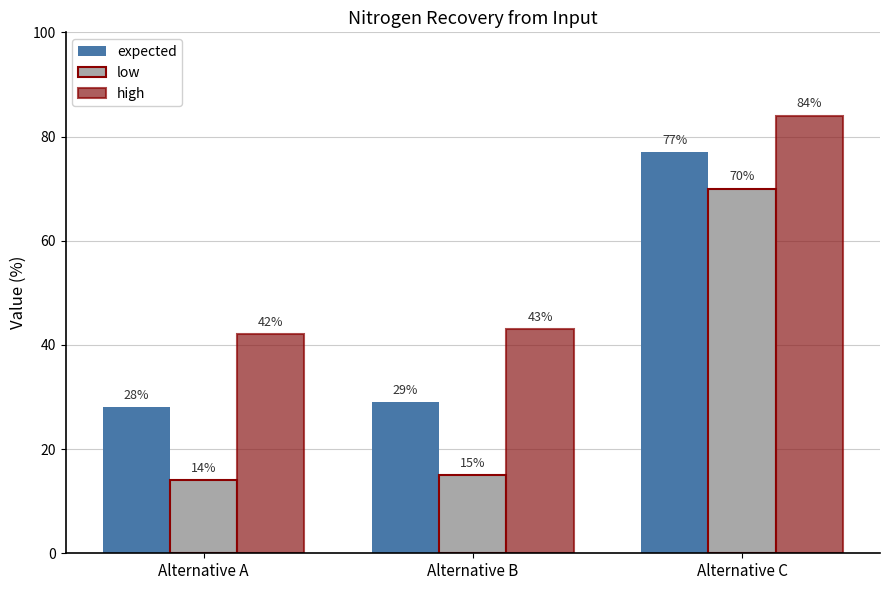

How many data points does each series have?

3